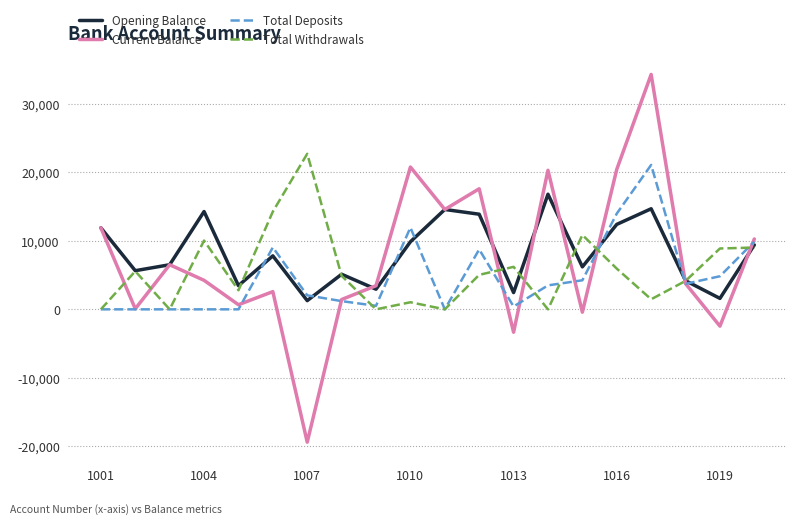

What are all the series names shown in the legend?

Opening Balance, Current Balance, Total Deposits, Total Withdrawals